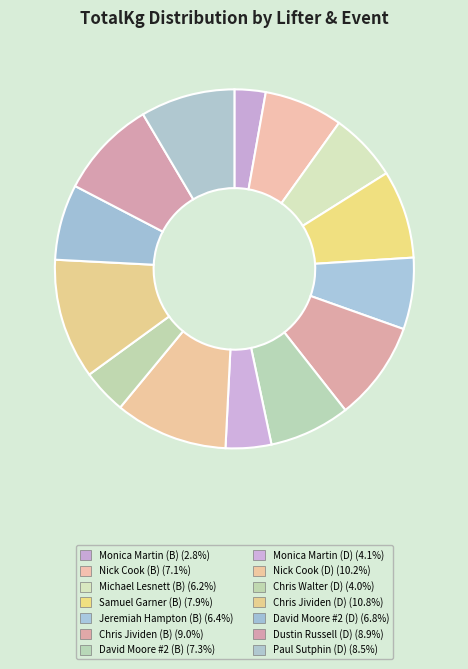

True or false: David Moore #2 (B) accounts for 1% of the total.

False